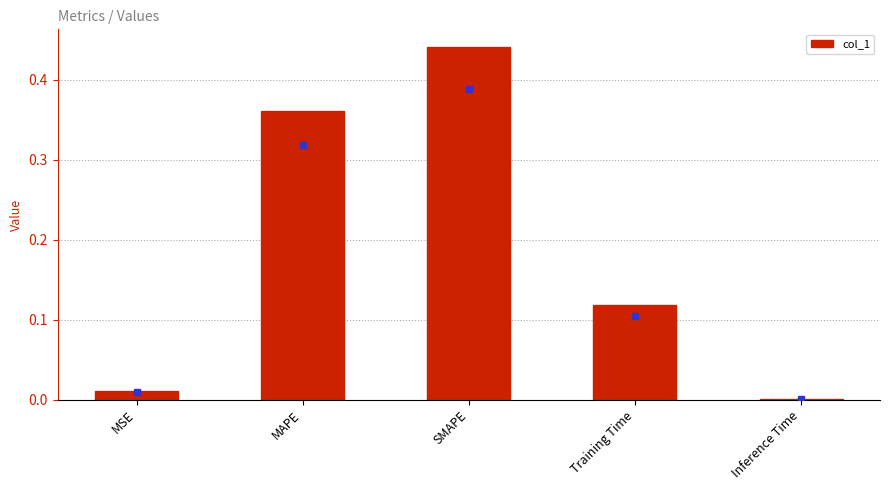

Does the chart contain stacked bars?

No